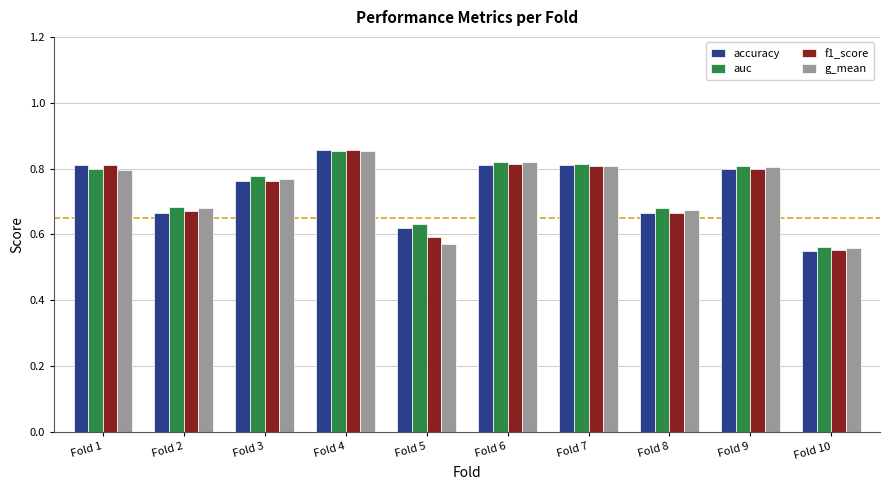

The value of f1_score at Fold 3 is 0.5. True or false?

False